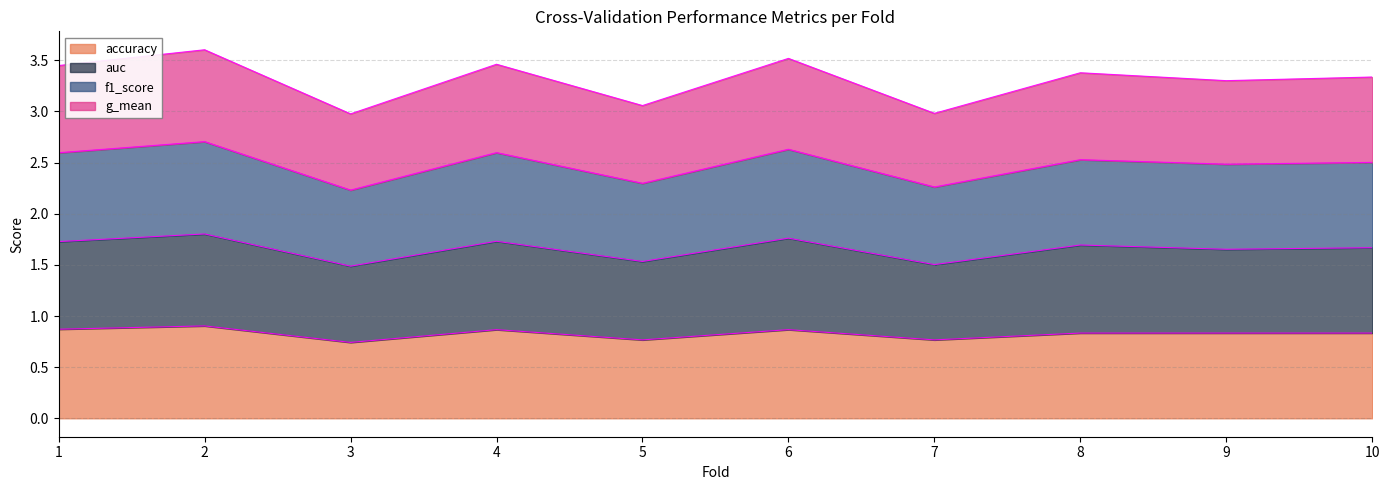

The g_mean series shows 2.4 at 5. True or false?

False